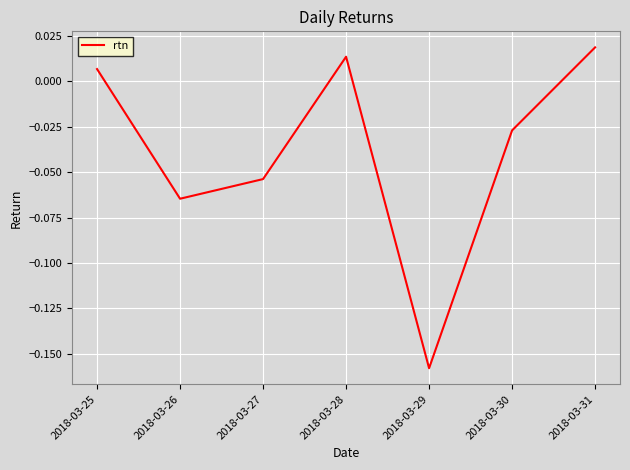

What is the difference between the maximum and minimum values?

0.2